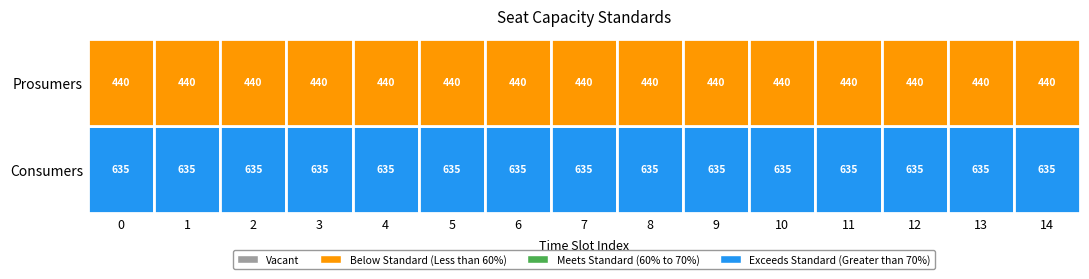

List the series in order of their overall mean, lowest first.

Prosumers, Consumers